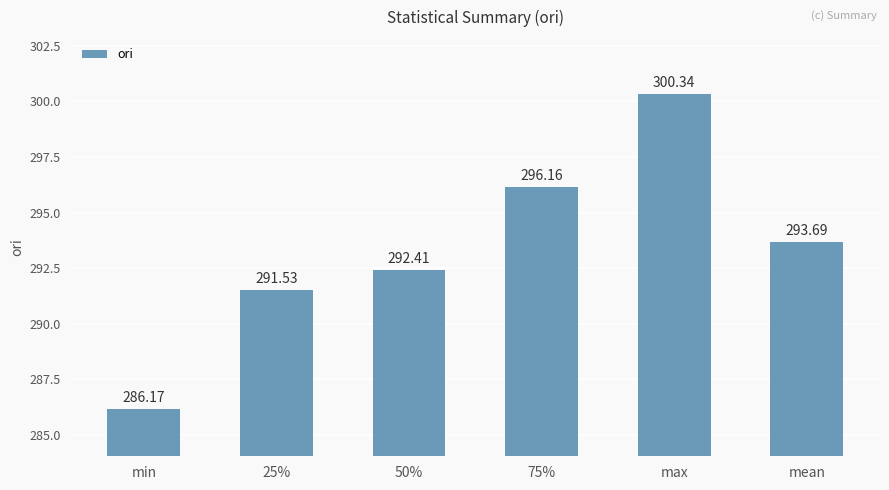

The value at 75% is 505.0. True or false?

False